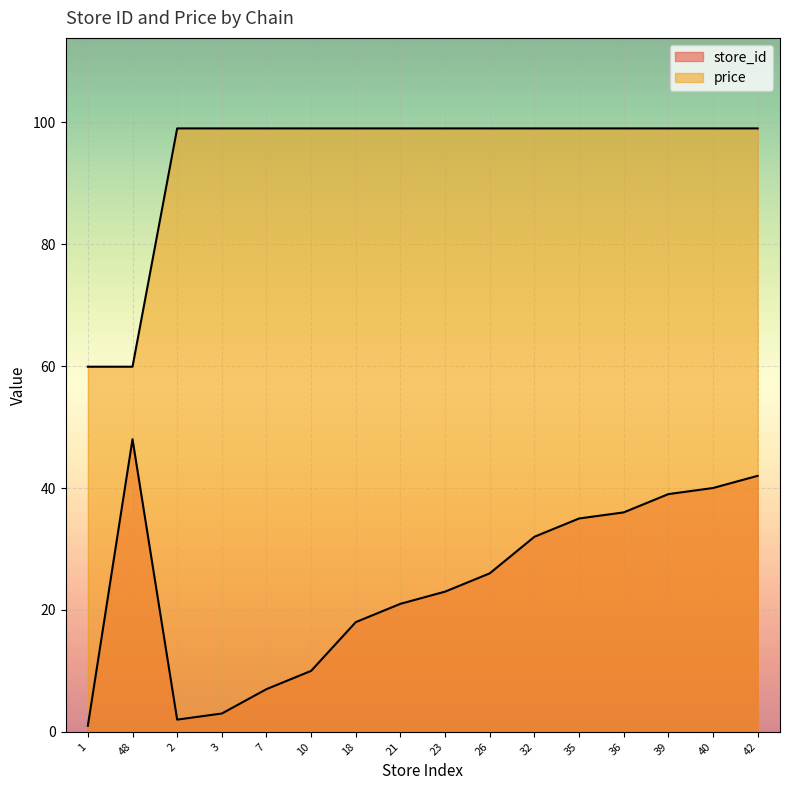

The store_id series shows 7.8 at 32. True or false?

False